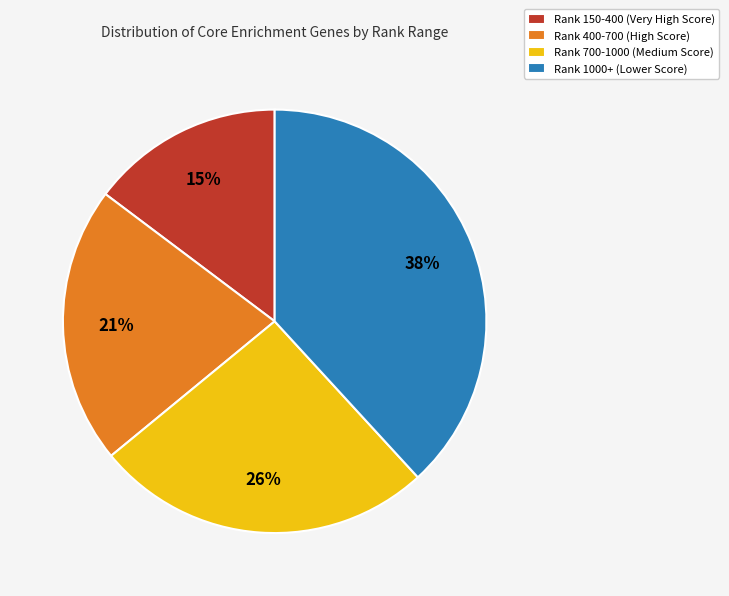

To the nearest percent, what is the difference between the largest and smallest slice percentages?

23%